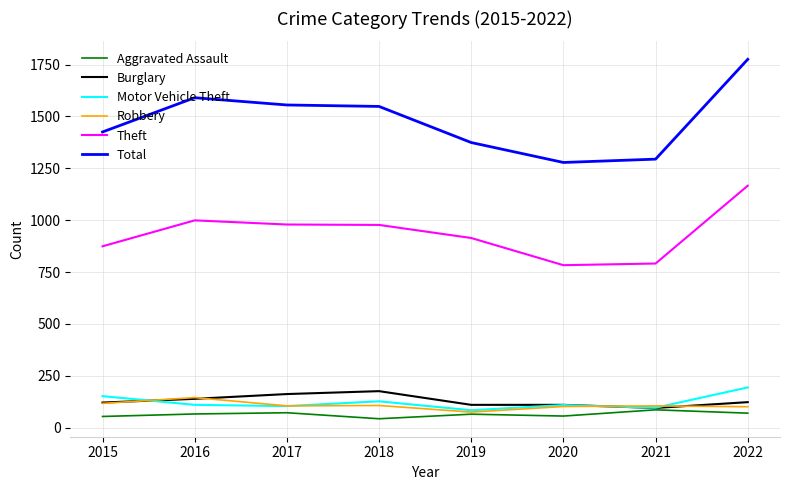

At which category is the sum across all series the highest?

2022